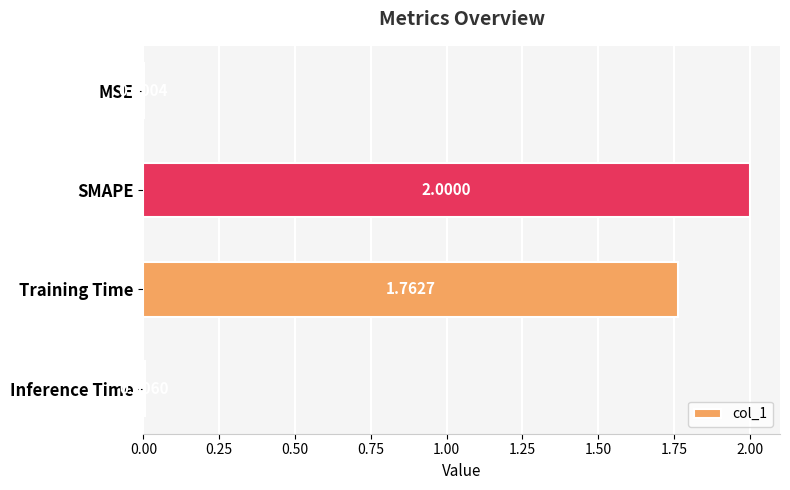

Between MSE and Training Time, which is larger?

Training Time